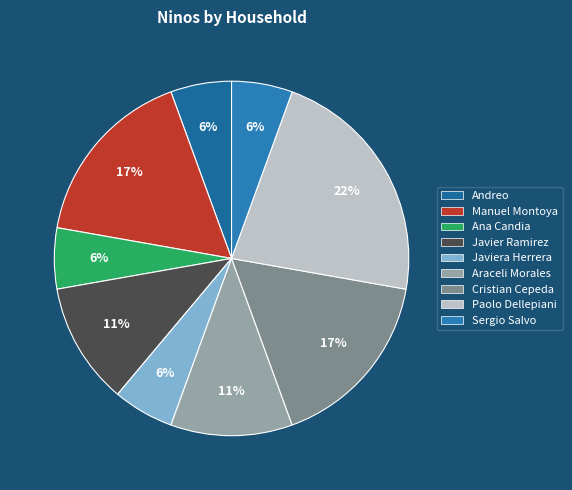

How many slices are in this pie chart?

9